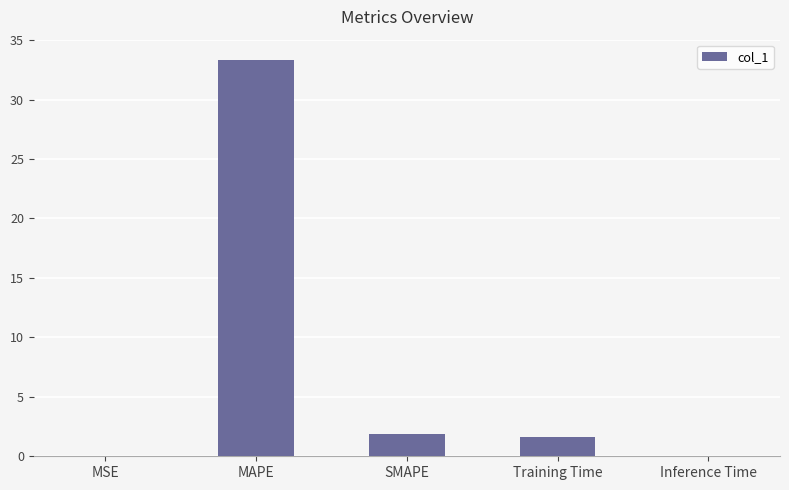

What value does the data have at Training Time?

1.6